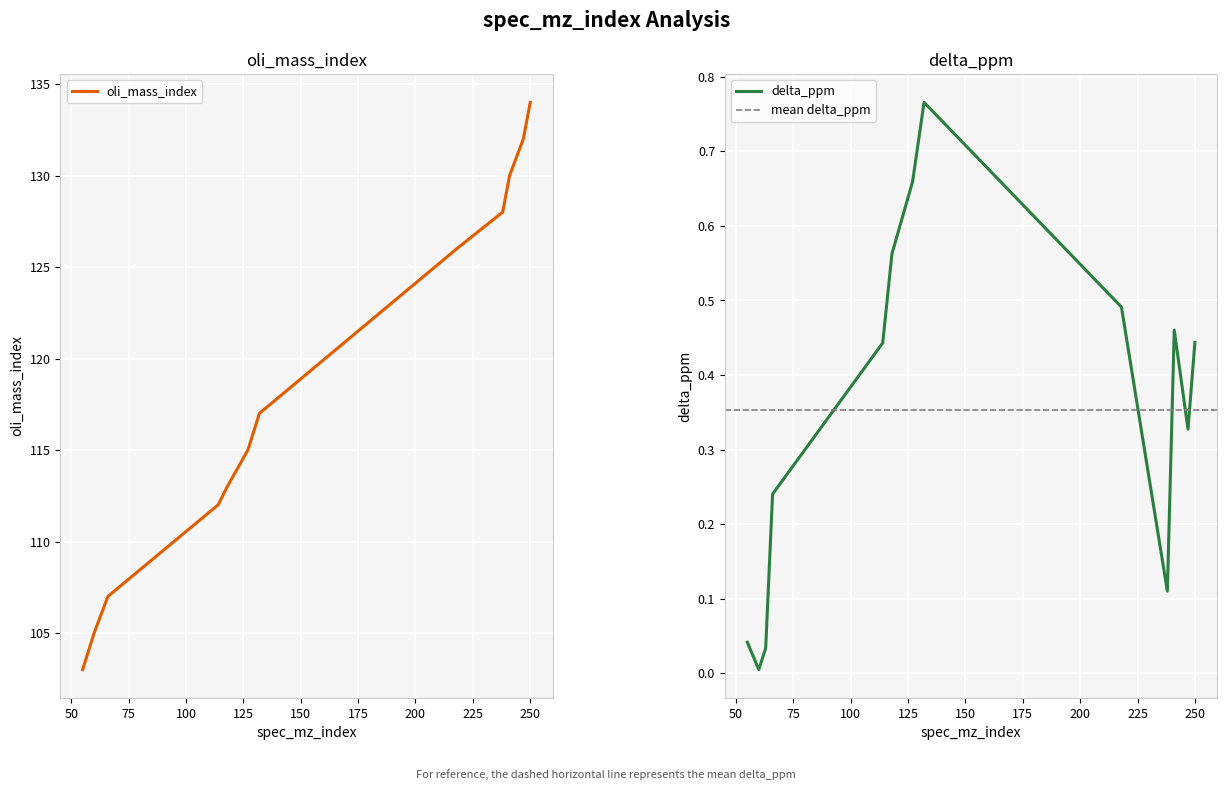

Reading left to right, transcribe all the data shown in this chart.

oli_mass_index: 55=103.0	60=105.0	63=106.0	66=107.0	114=112.0	118=113.0	127=115.0	132=117.0	218=126.0	238=128.0	241=130.0	247=132.0	250=134.0
delta_ppm: 55=0.0	60=0.0	63=0.0	66=0.2	114=0.4	118=0.6	127=0.7	132=0.8	218=0.5	238=0.1	241=0.5	247=0.3	250=0.4